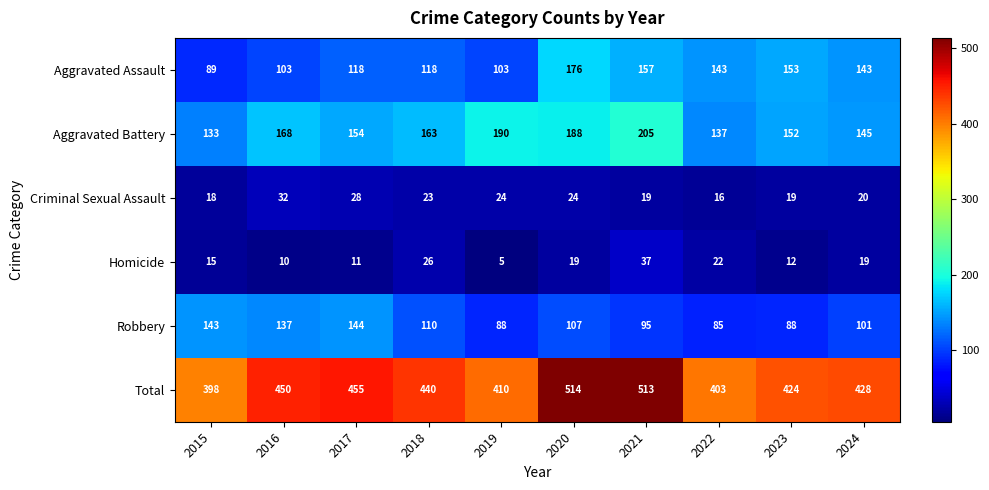

What is the difference between the maximum and minimum values in the Homicide series?

32